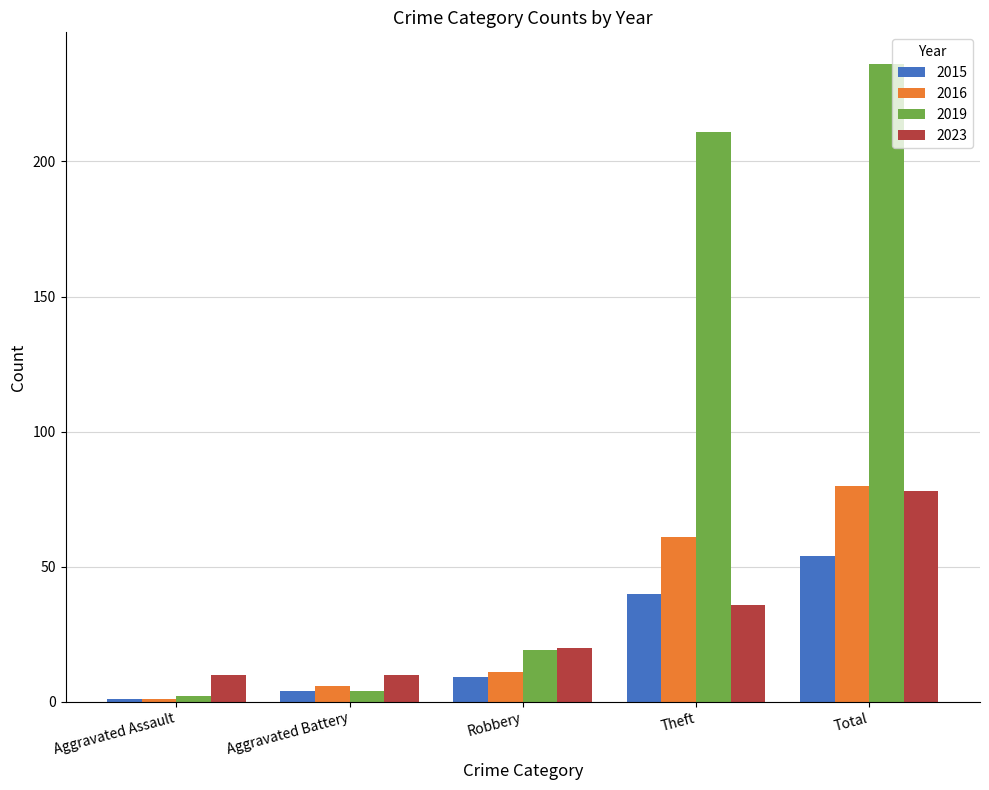

Which series has the largest total across all categories?

2019